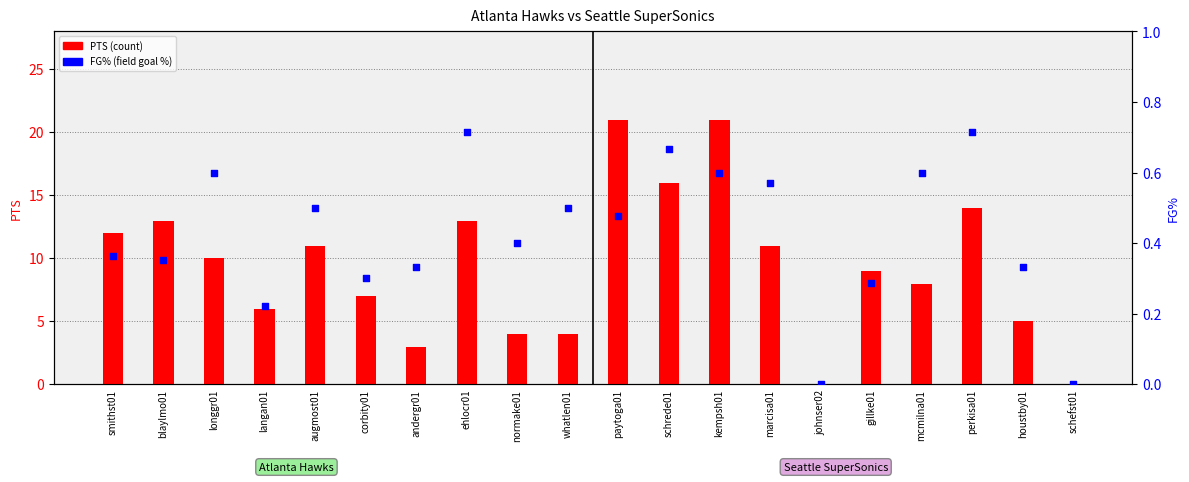

At which category is the sum across all series the highest?

kempsh01